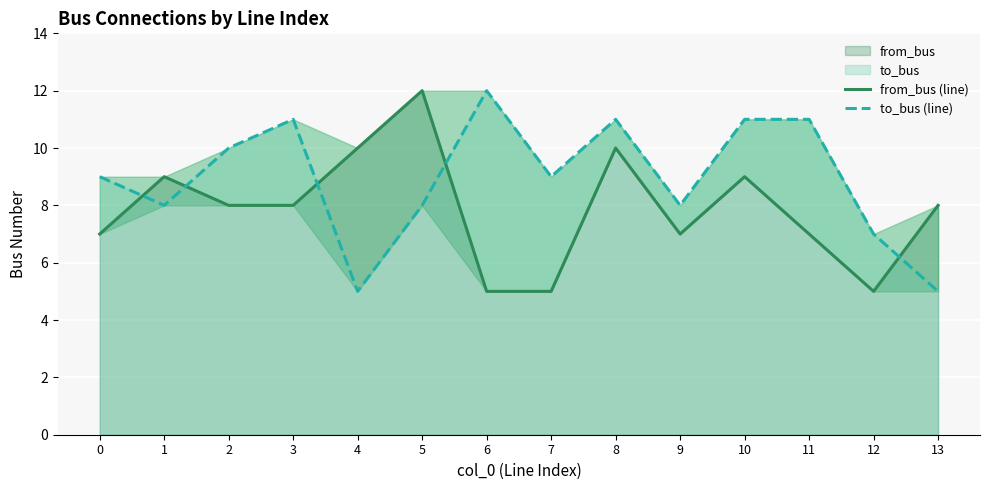

Is it true that to_bus (line) equals 8 at 1?

True